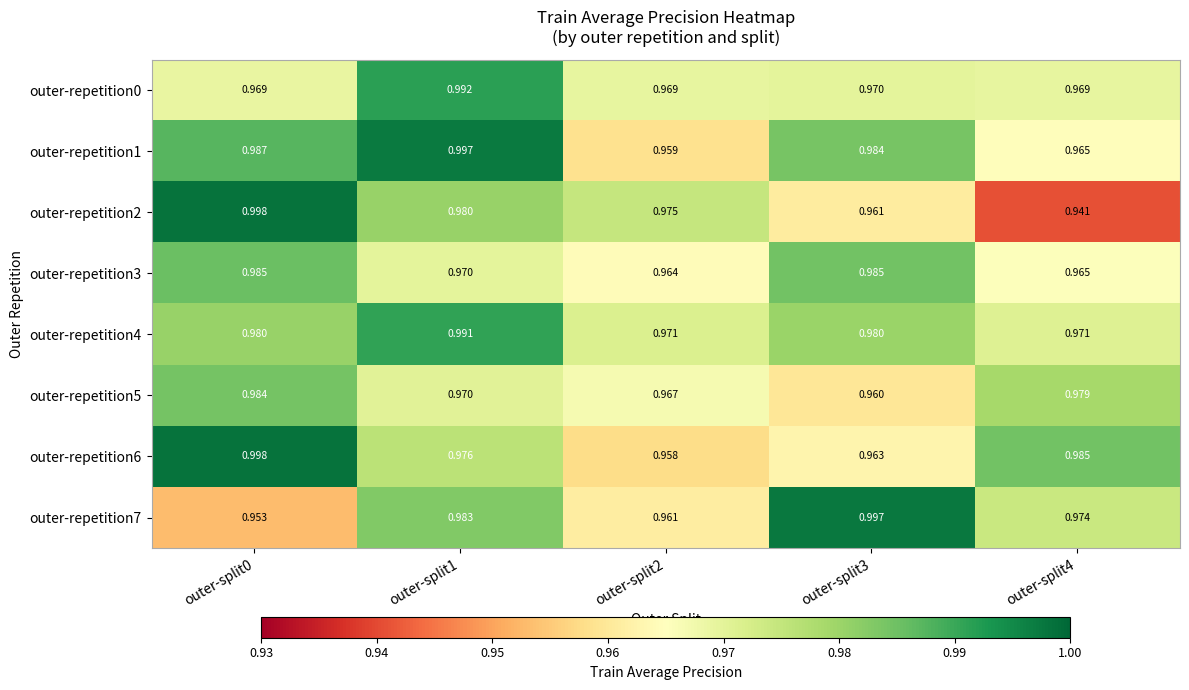

Count the number of categories in the chart.

5